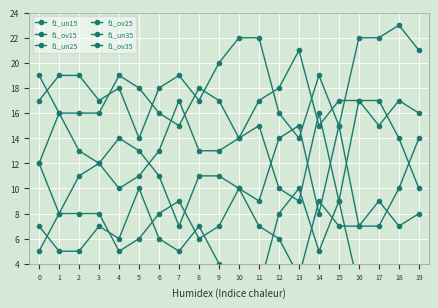

Is it true that f1_un15 equals 1 at 16?

False